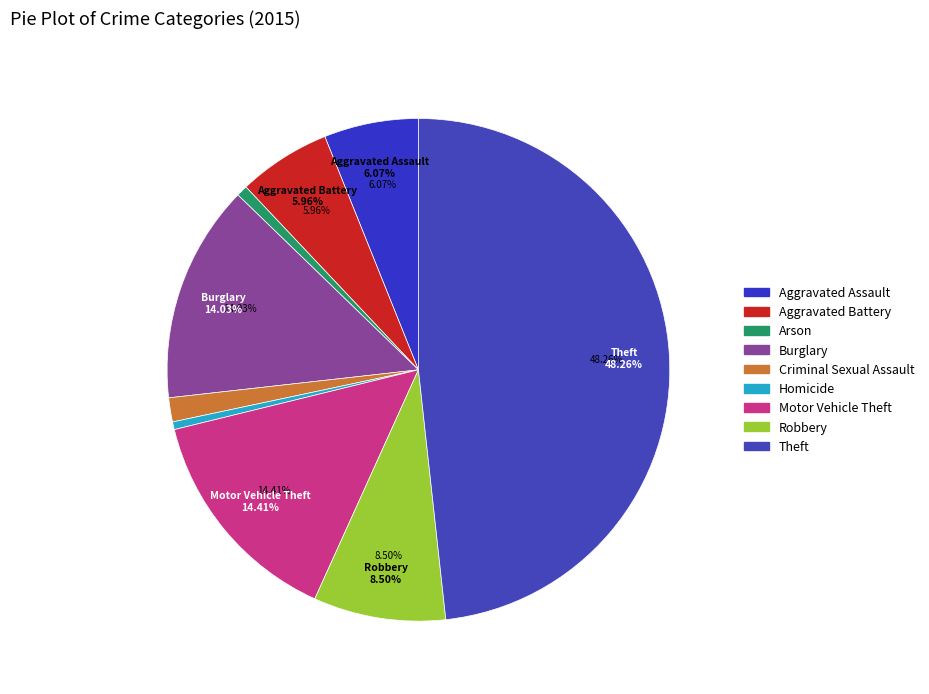

To the nearest percent, what portion does Aggravated Battery represent?

6%